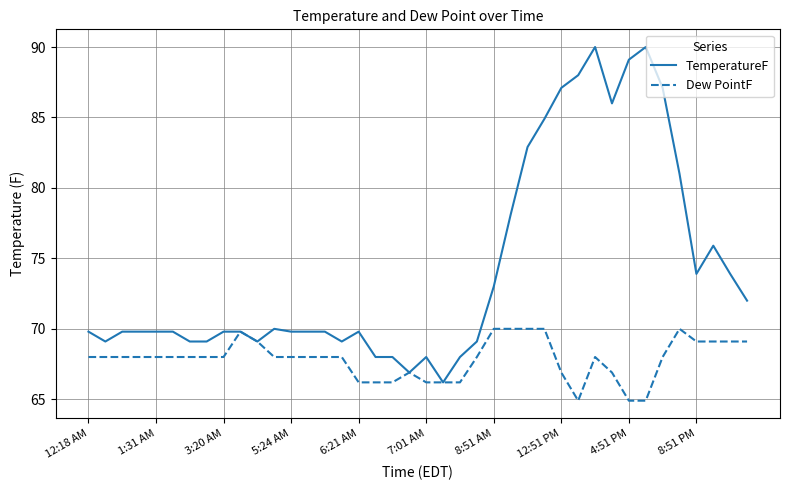

What is the maximum value for TemperatureF?

90.0